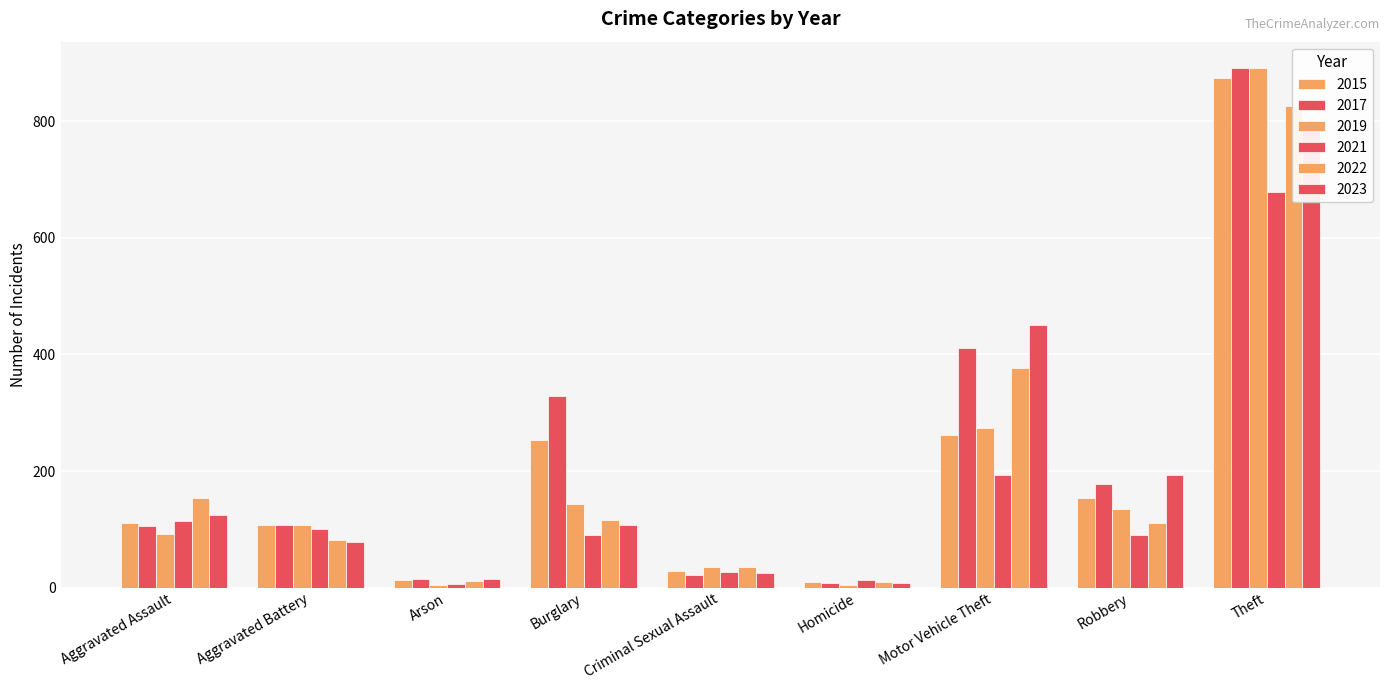

List the series in order of their peak value, lowest first.

2021, 2023, 2022, 2015, 2019, 2017